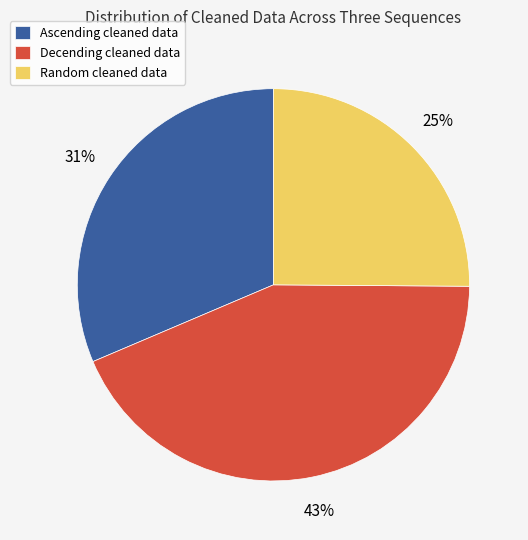

To the nearest percent, what percentage of the pie is Decending cleaned data?

43%